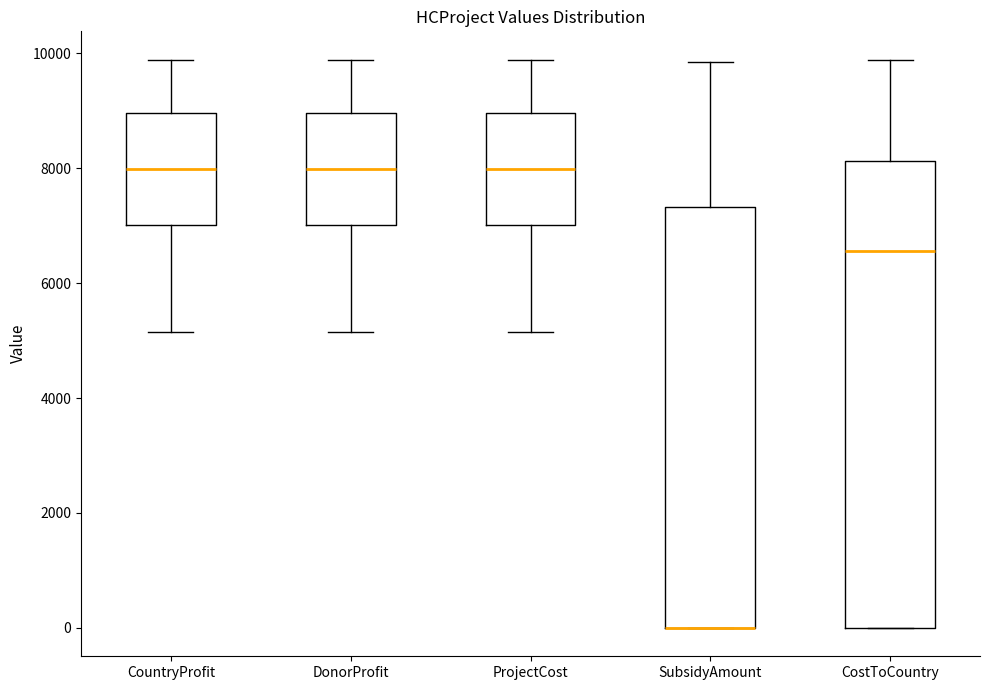

Reading left to right, transcribe this box plot: for each box, give where its median line is, the range the box spans, and where its two whiskers end, as read against the y-axis. The values are not printed on the chart, so give them approximately, as read against the axis.

CountryProfit: median 8000, box 7000 to 9000, whiskers 5200 to 9800
DonorProfit: median 8000, box 7000 to 9000, whiskers 5200 to 9800
ProjectCost: median 8000, box 7000 to 9000, whiskers 5200 to 9800
SubsidyAmount: median 0 (drawn on the box's lower edge), box 0 to 7400, whiskers 0 to 9800
CostToCountry: median 6600, box 0 to 8200, whiskers 0 to 9800